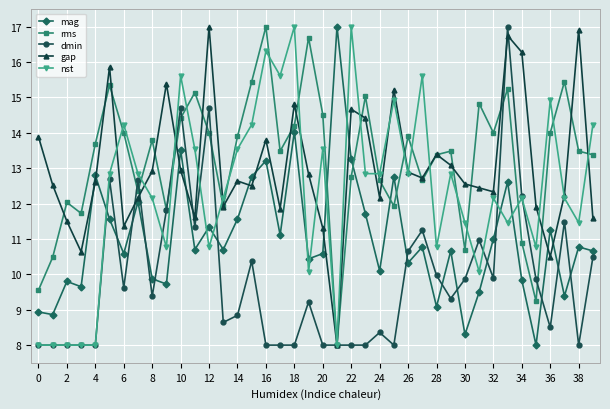

After their last crossing, which series has the higher values: rms or mag?

rms